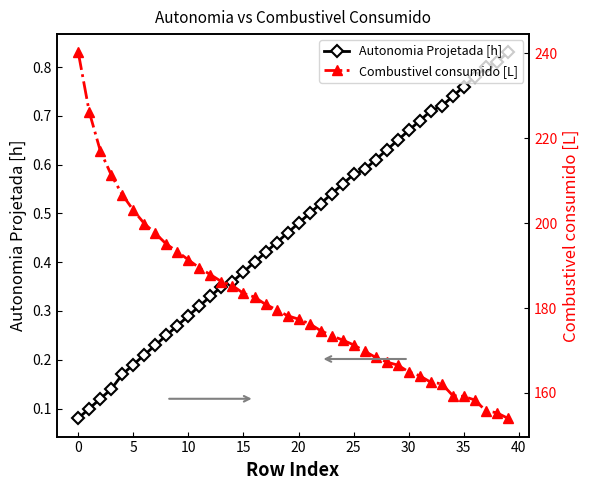

True or false: Autonomia Projetada [h] and Combustivel consumido [L] cross at least once.

False